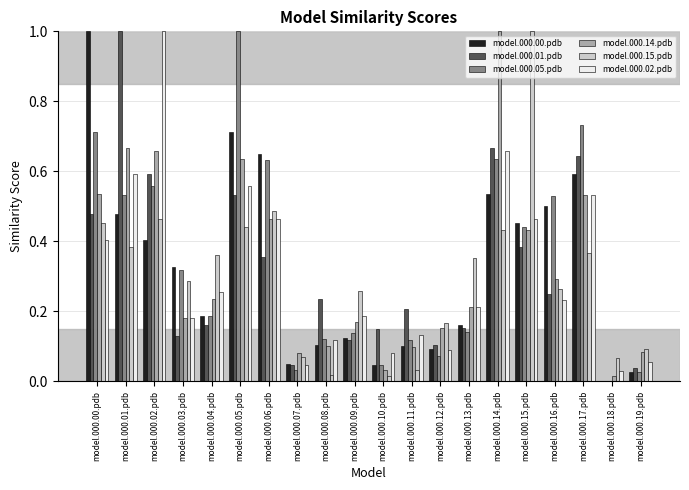

Are the bars horizontal?

No